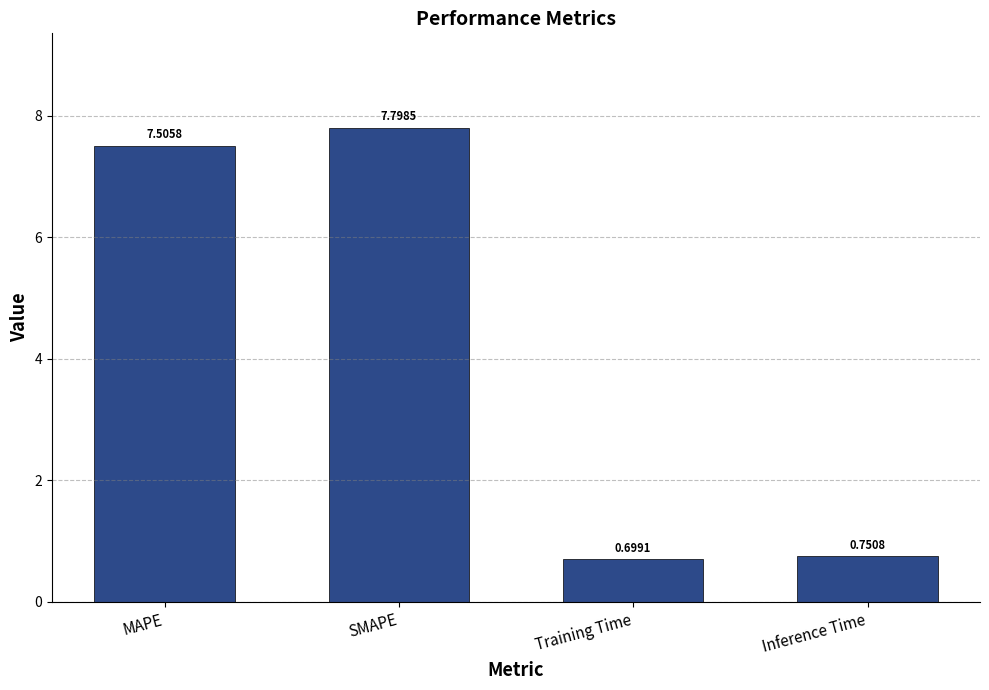

What is the label of the 2nd bar from the right?

Training Time